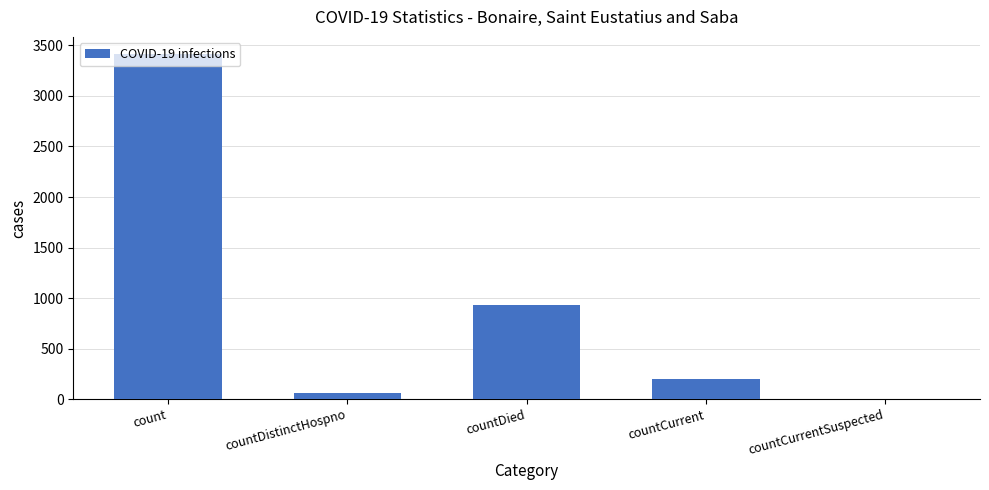

Where does the data first go above 202?

count